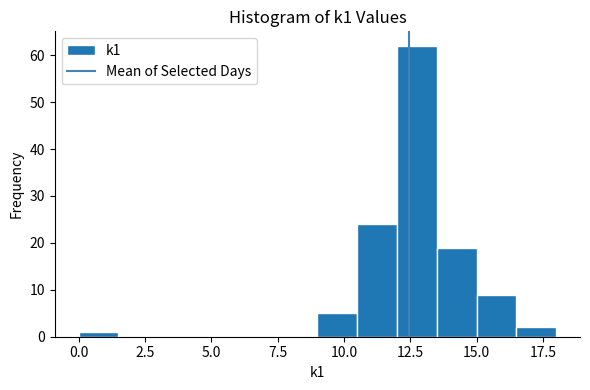

Around what value on the x-axis is the tallest bar? Give the approximate position of its centre, as read against the axis.

13.0